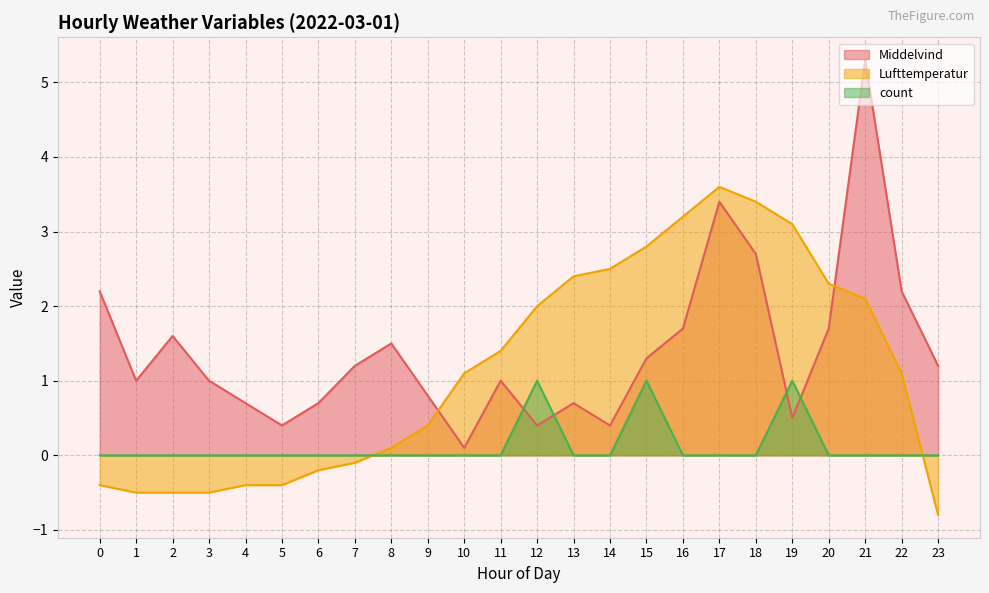

True or false: Middelvind and Lufttemperatur cross at least once.

True